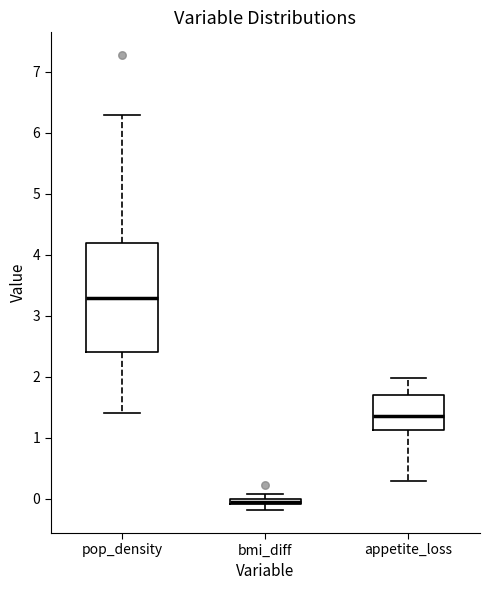

Which box's median line is the lowest?

bmi_diff